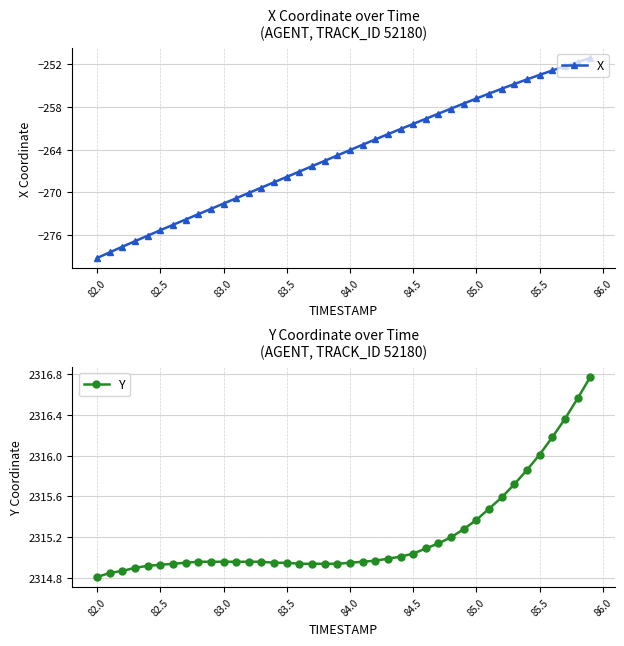

At which label does X reach its minimum?

82.0